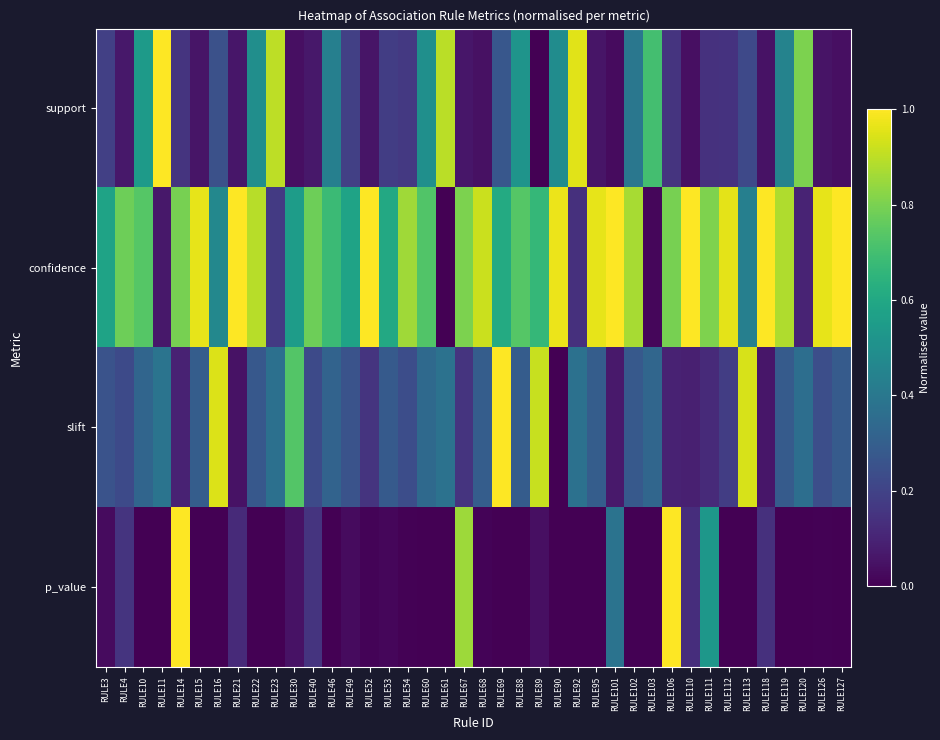

Which series has the largest range (max minus min)?

support